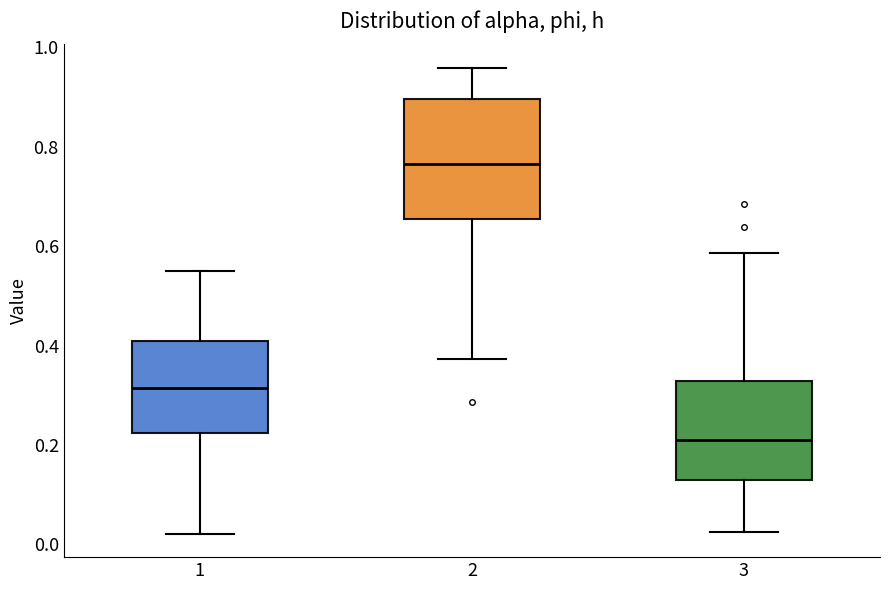

Comparing the boxes themselves (not the whiskers), which one is the tallest?

2